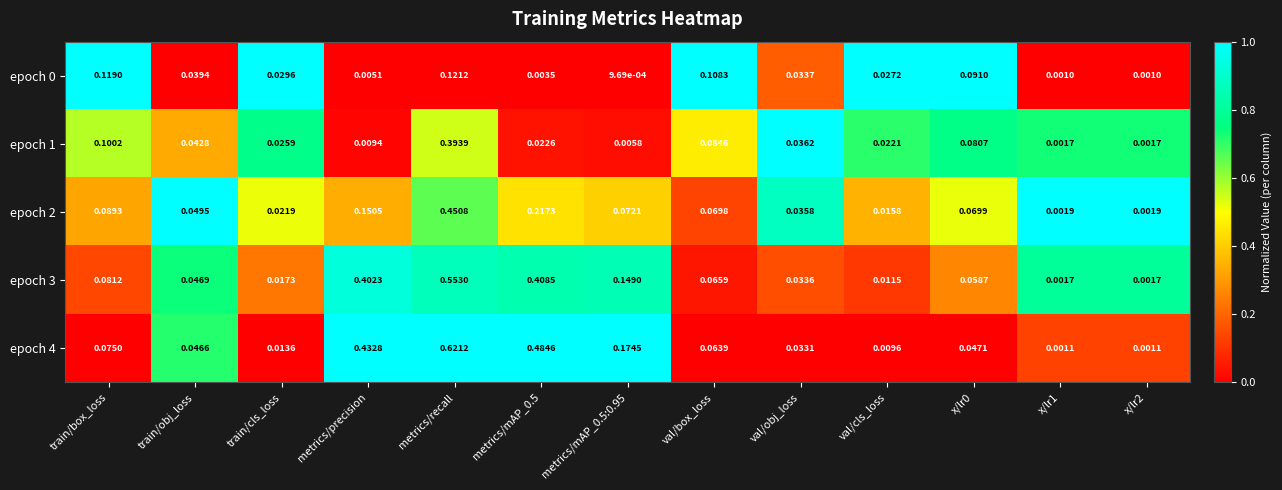

Which category has the highest value in the epoch 3 series?

metrics/recall